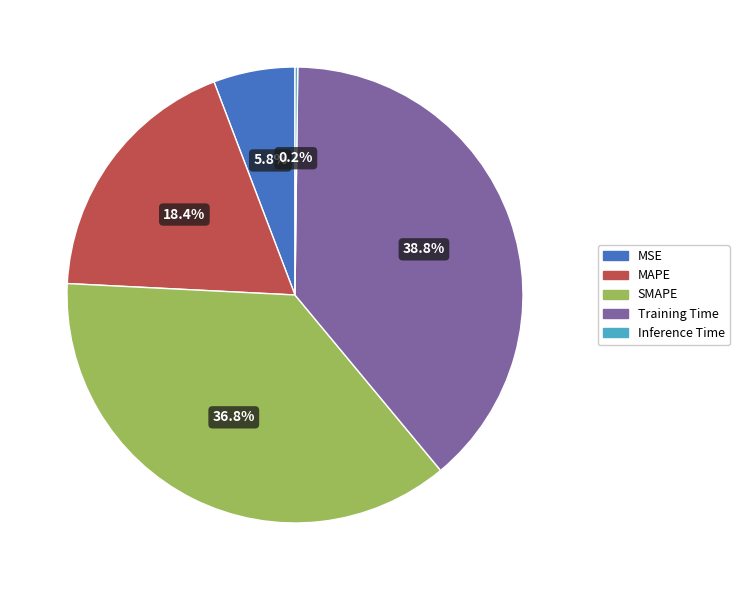

The Training Time slice represents 46% of the pie. True or false?

False